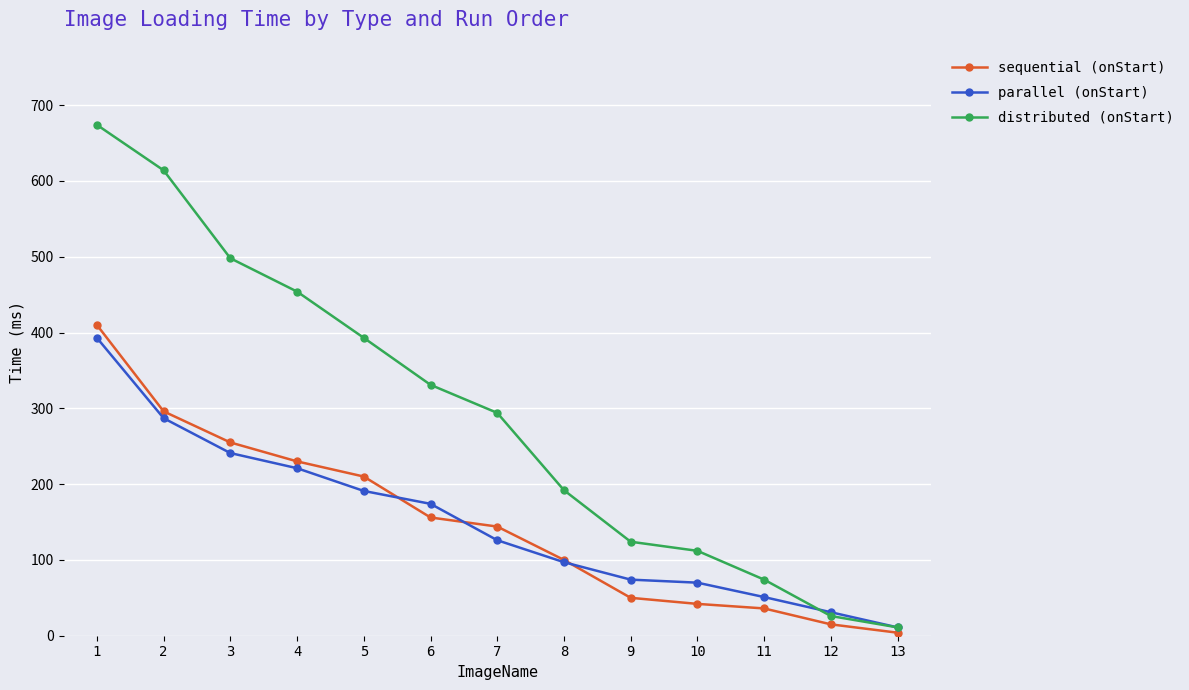

Count the number of data series in this chart.

3